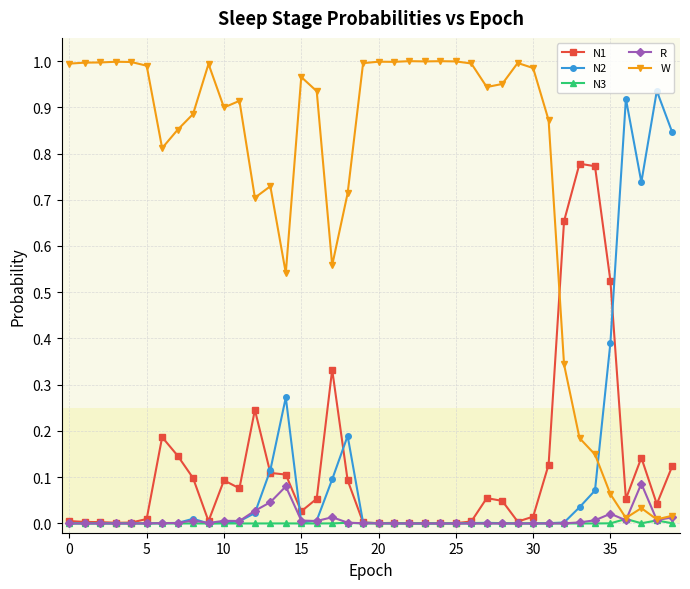

After their last crossing, which series has the higher values: N2 or W?

N2